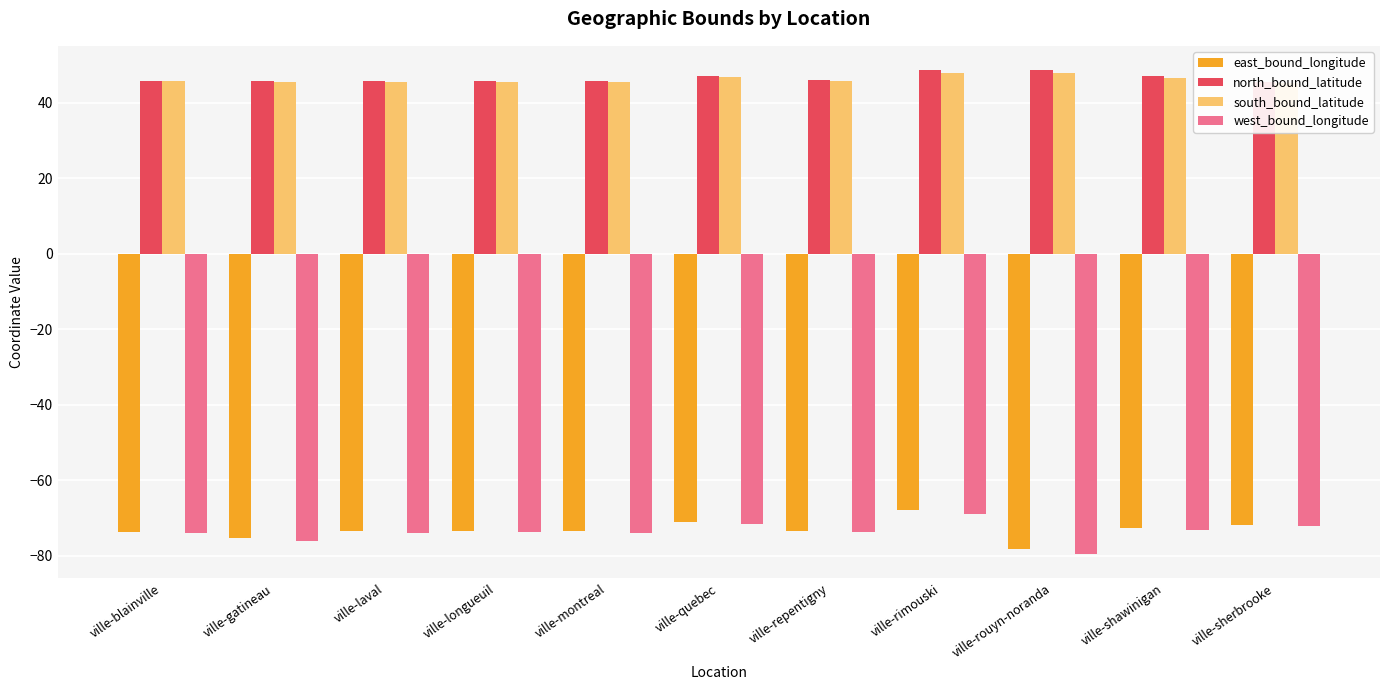

The value of east_bound_longitude at ville-laval is -73.5. True or false?

True